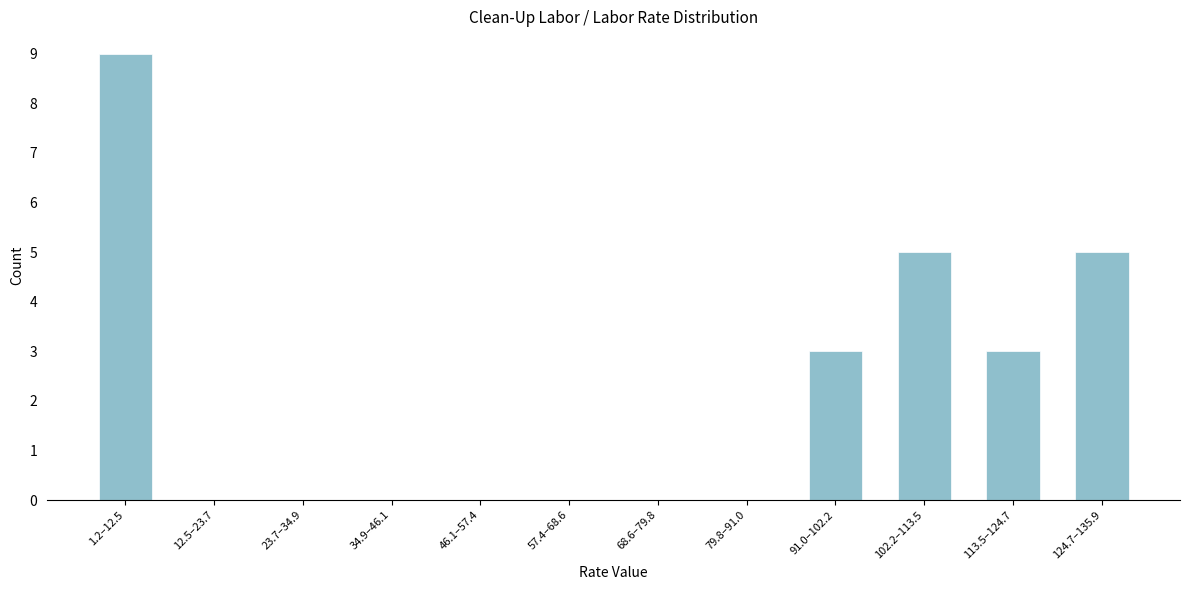

Reading right to left, list all the values displayed in this chart.

124.7–135.9=5	113.5–124.7=3	102.2–113.5=5	91.0–102.2=3	79.8–91.0=0	68.6–79.8=0	57.4–68.6=0	46.1–57.4=0	34.9–46.1=0	23.7–34.9=0	12.5–23.7=0	1.2–12.5=9